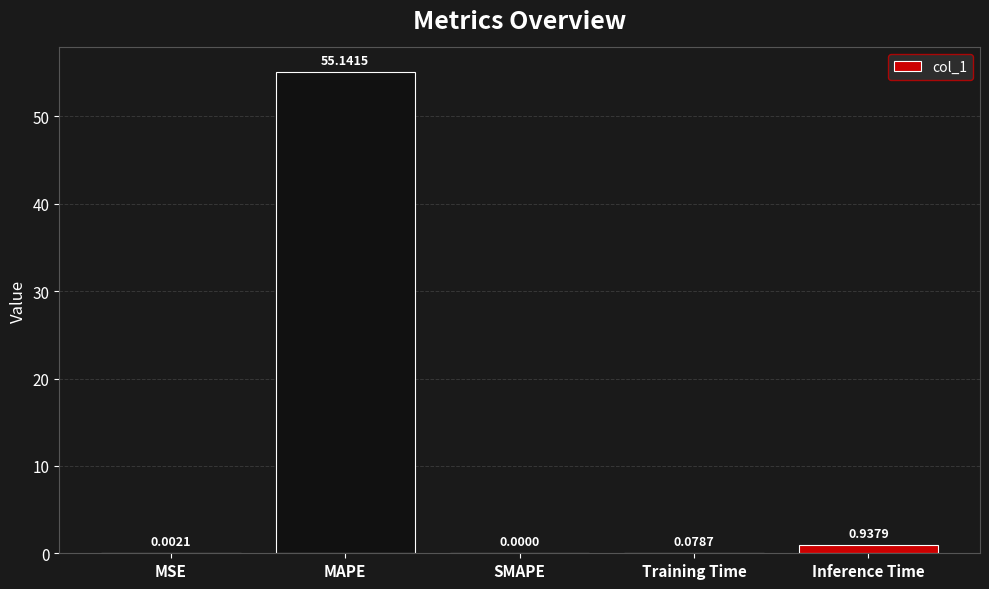

What is the change in value from MAPE to Inference Time?

-54.2